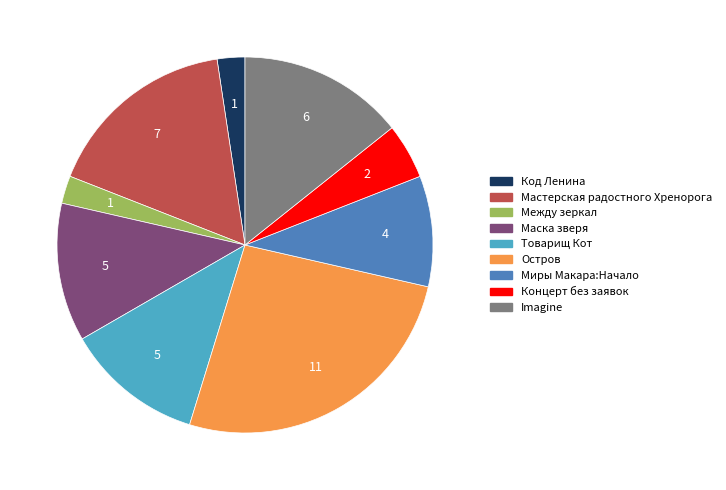

Is there any slice that represents more than half of the pie?

No